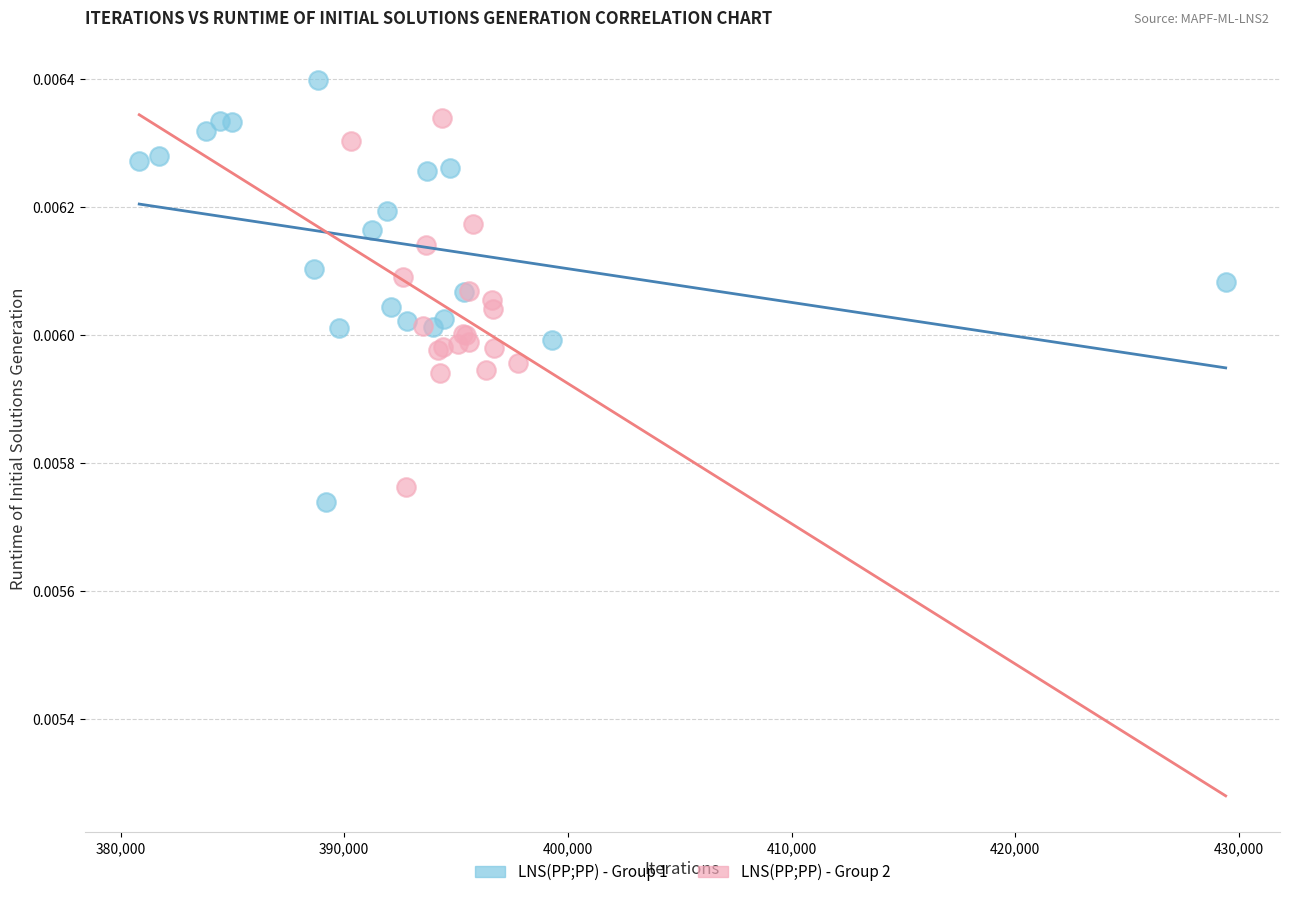

Which series contains the lowest Y value?

LNS(PP;PP) - Group 1